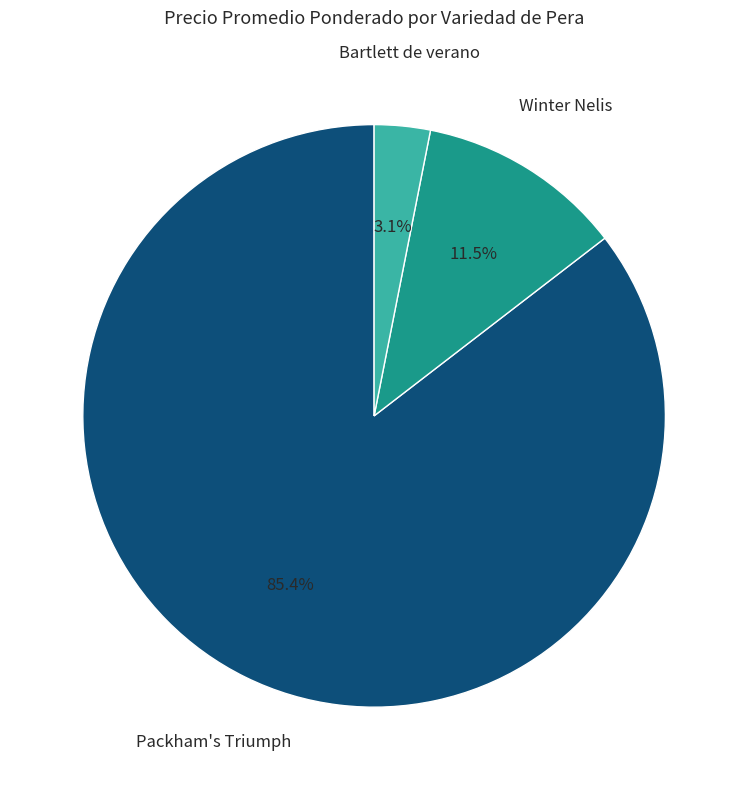

What is the largest slice in the pie chart?

Packham's Triumph